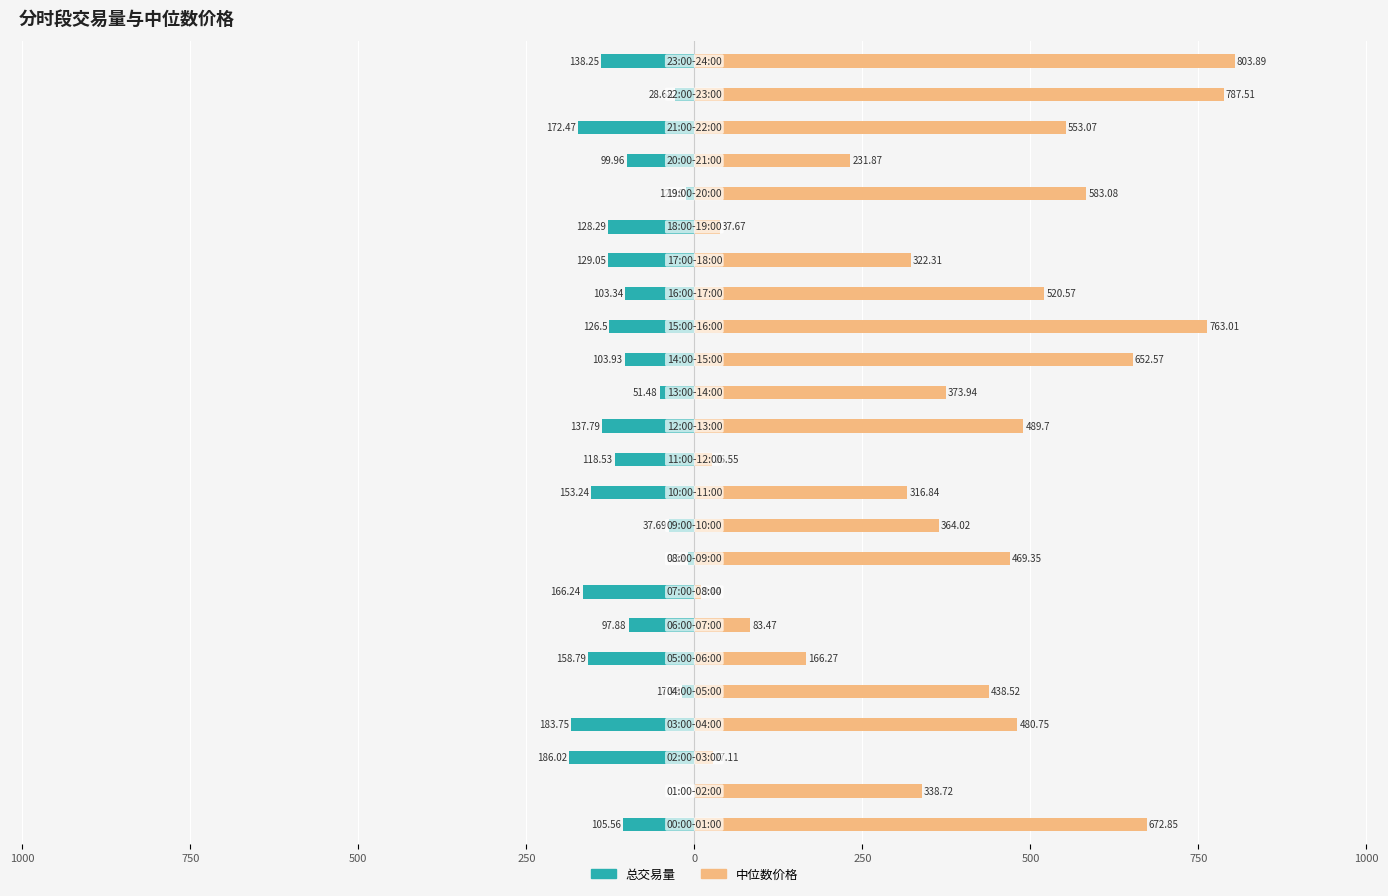

Which series has the widest spread of values?

中位数价格